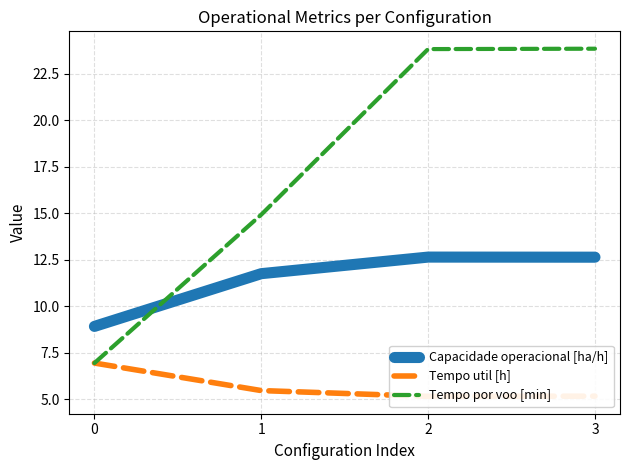

True or false: Tempo util [h] and Capacidade operacional [ha/h] intersect in this chart.

False